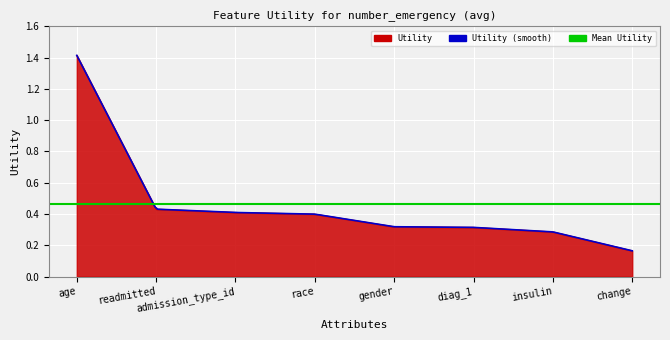

Rank the categories by value from highest to lowest.

age, readmitted, admission_type_id, race, gender, diag_1, insulin, change